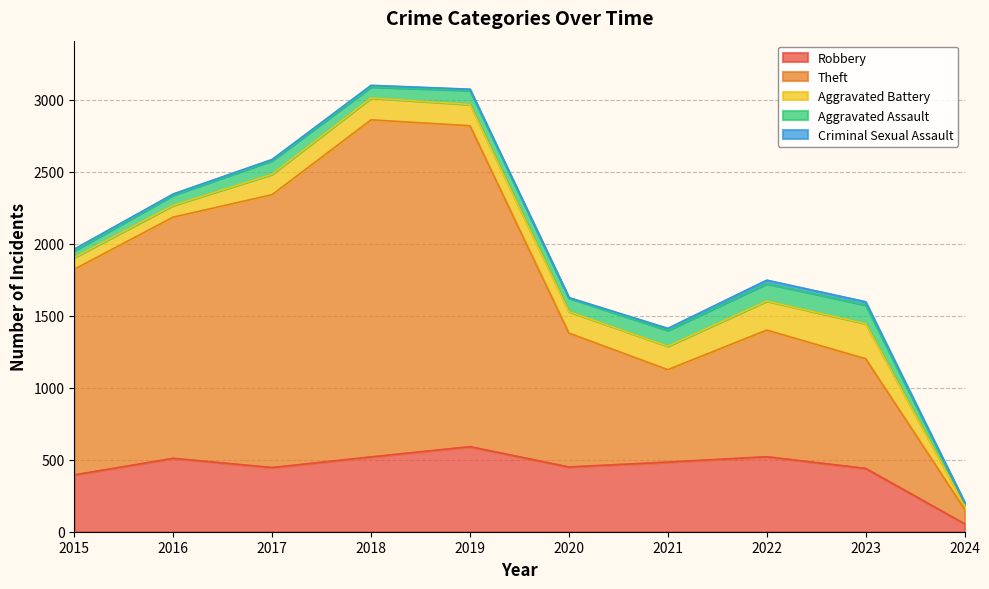

Is the value of Aggravated Battery at 2019 greater than the value of Aggravated Assault at 2019?

Yes